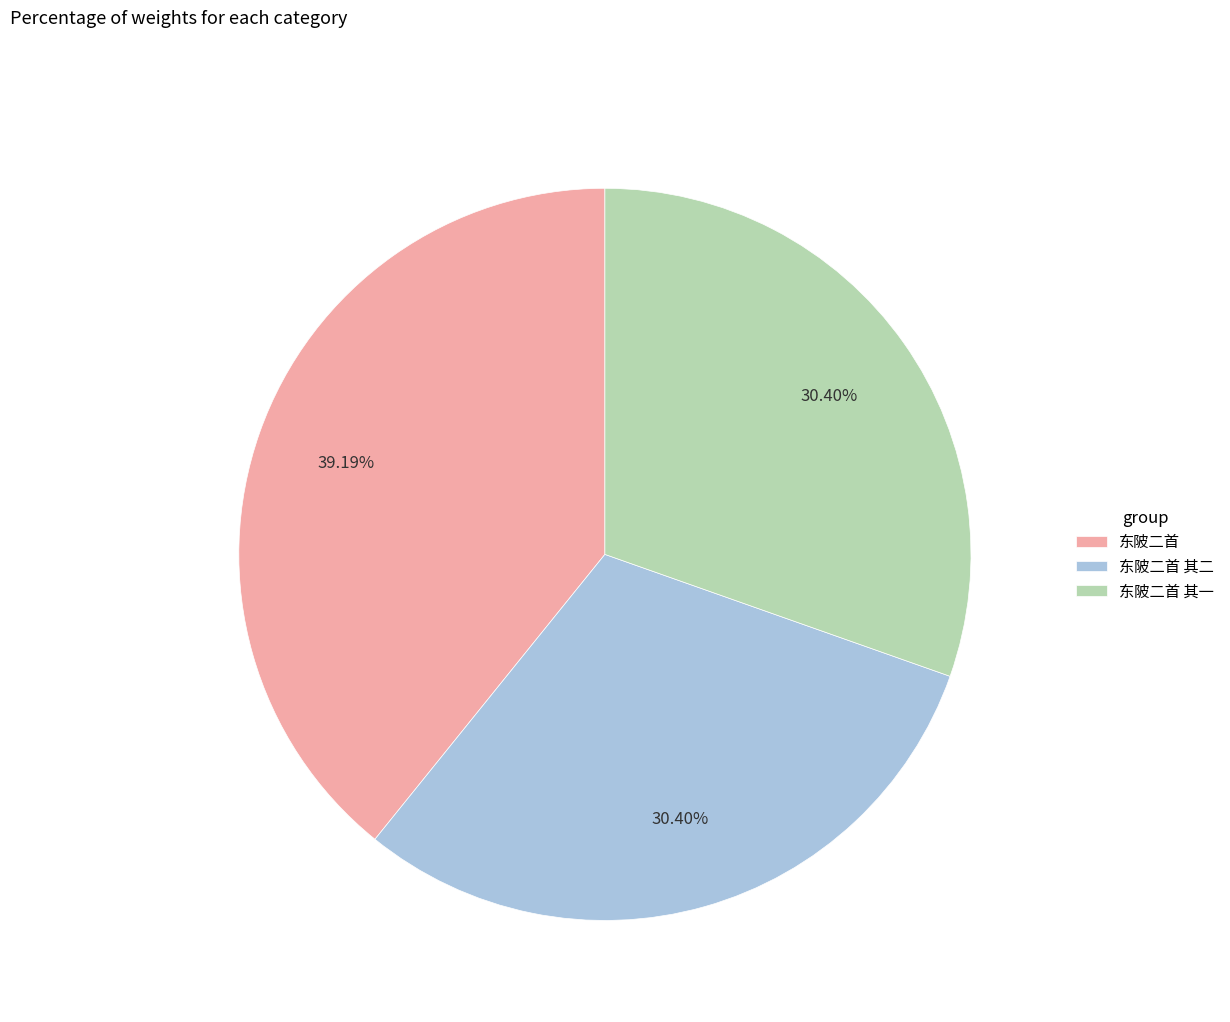

Is it true that 东陂二首 is 46% of the pie?

False